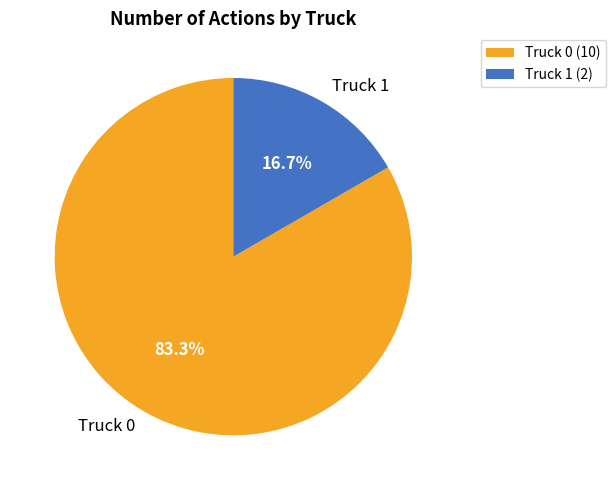

What percentage is NOT represented by Truck 1?

83.3%